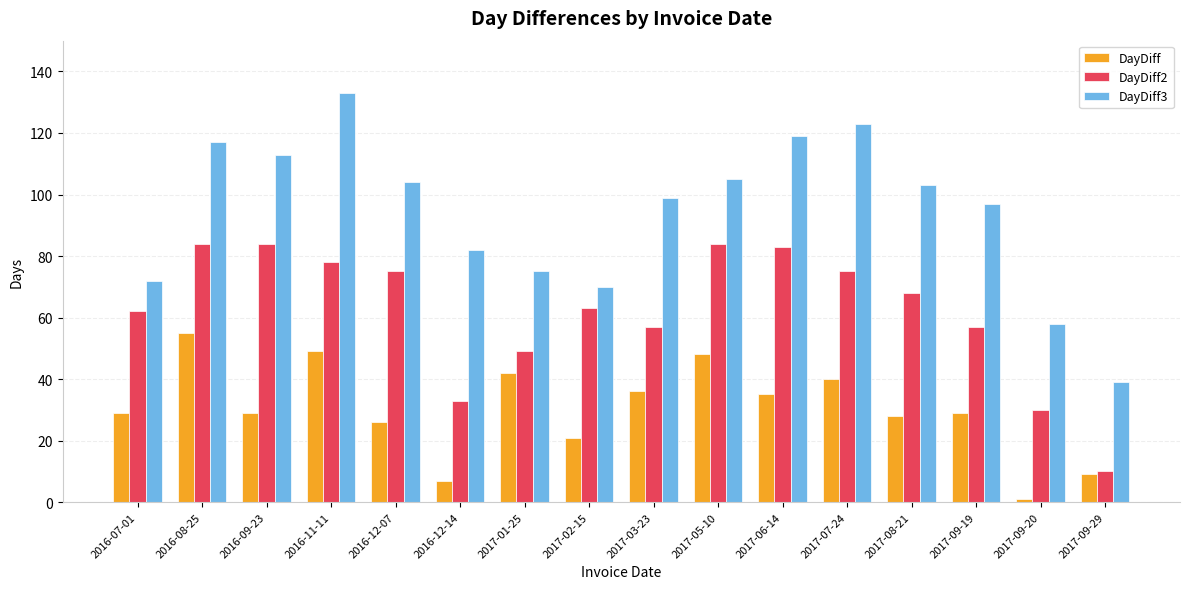

Which category has the highest value across all series?

2016-11-11